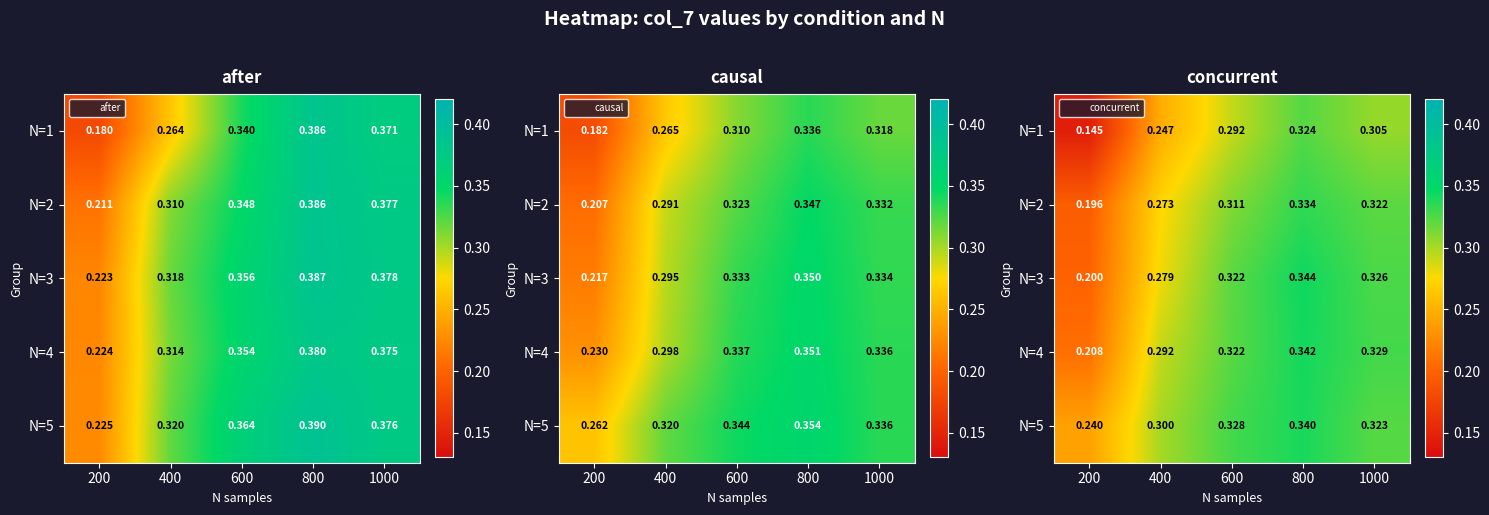

What is the lowest value of the N=2 series?

0.2